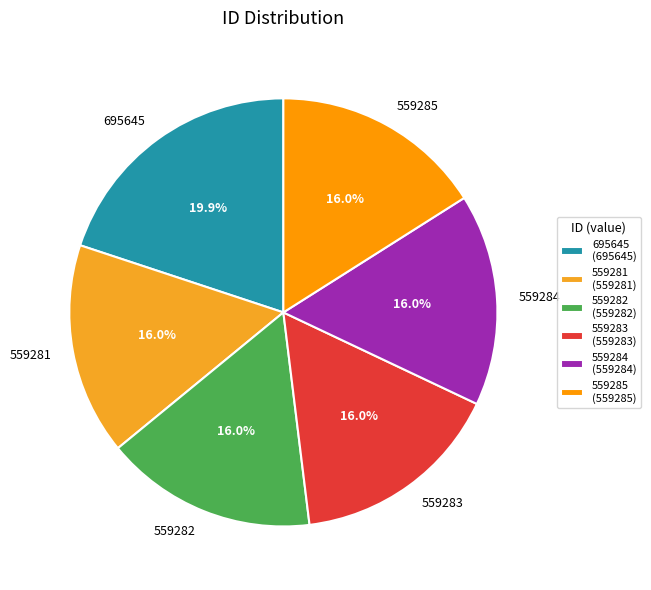

To the nearest percent, what percentage of the pie is 559285?

16%